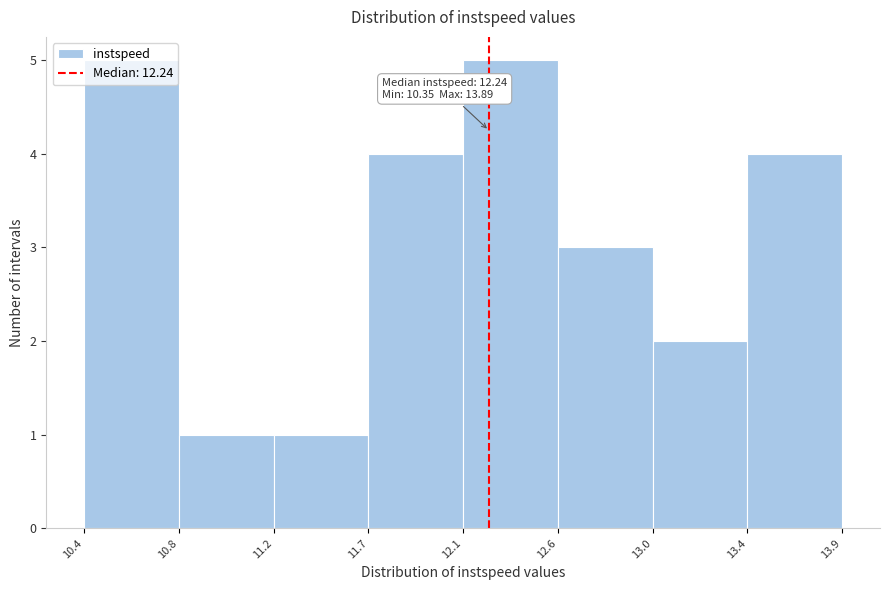

What is the label of the 6th bar from the right?

11.2